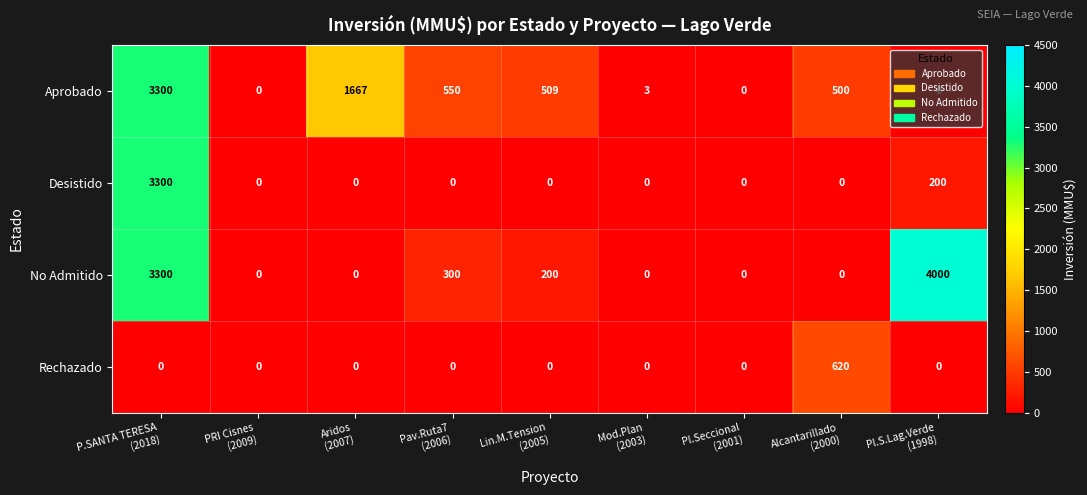

What is the maximum value shown in the chart?

4000